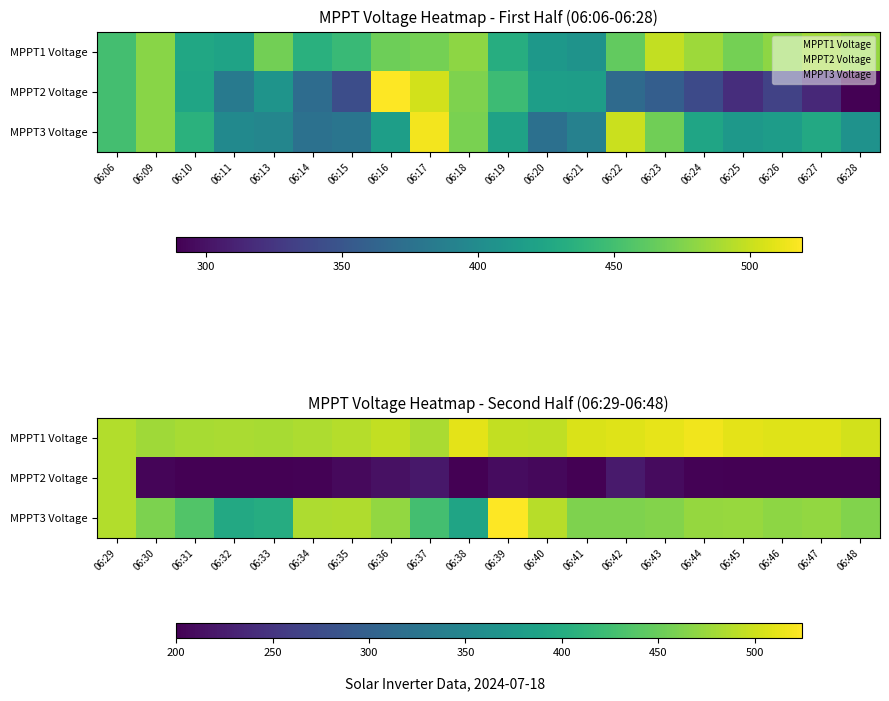

Rank the series by their maximum value, from highest to lowest.

MPPT3 Voltage, MPPT1 Voltage, MPPT2 Voltage